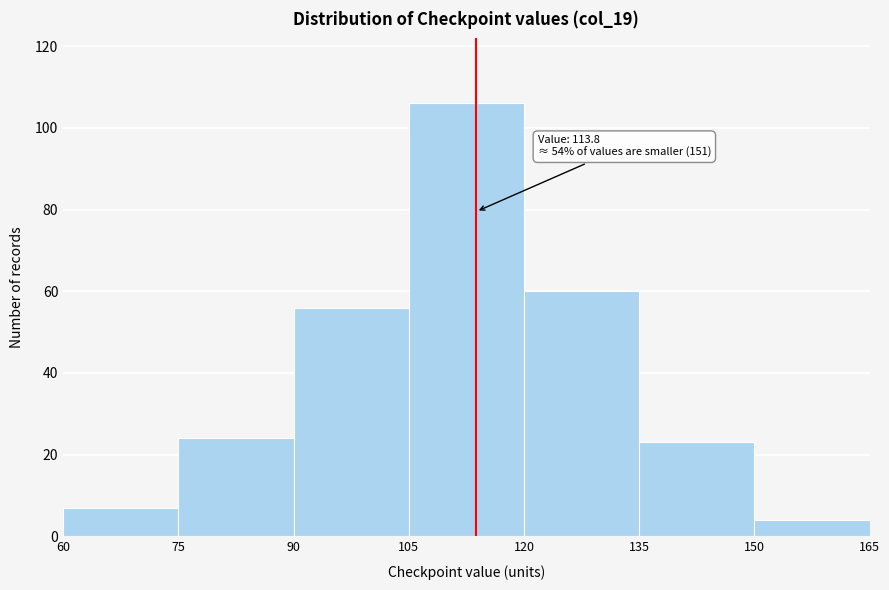

Over which range of the x-axis is the bar tallest?

105 to 120